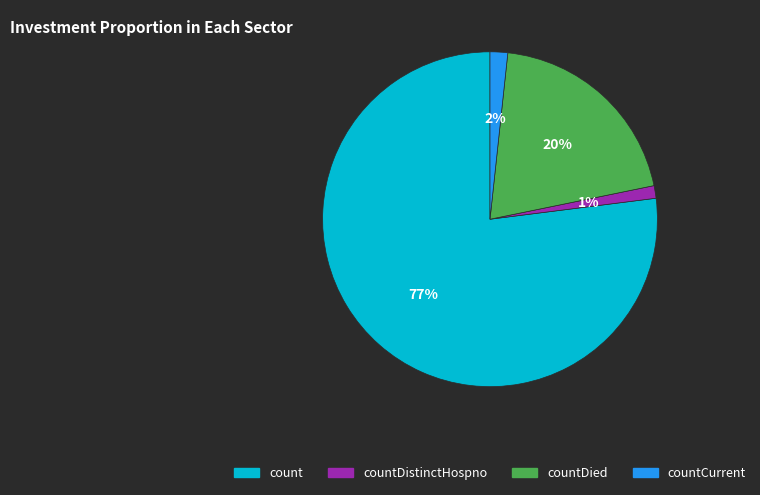

How many slices are in this pie chart?

4